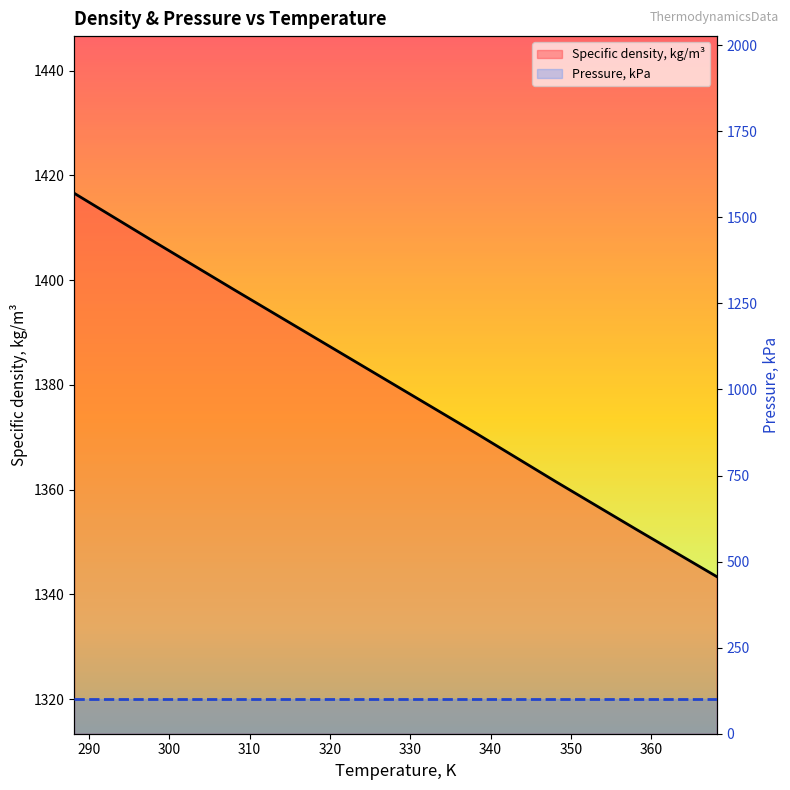

What is the sum of all Pressure, kPa values?

911.9